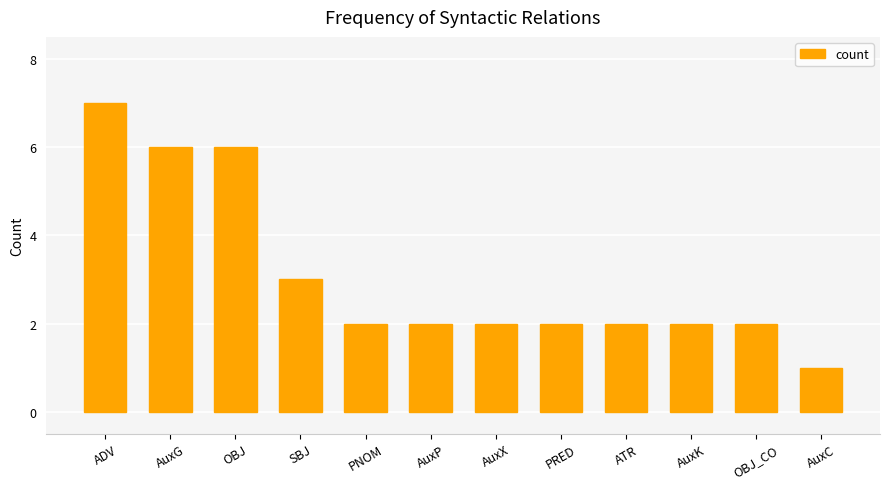

The value at AuxG is 3. True or false?

False